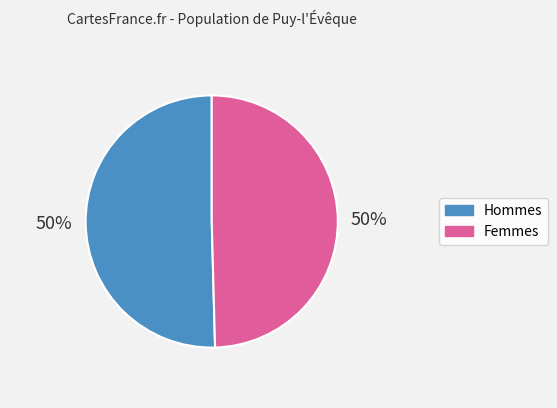

To the nearest percent, what is the average slice percentage?

50%